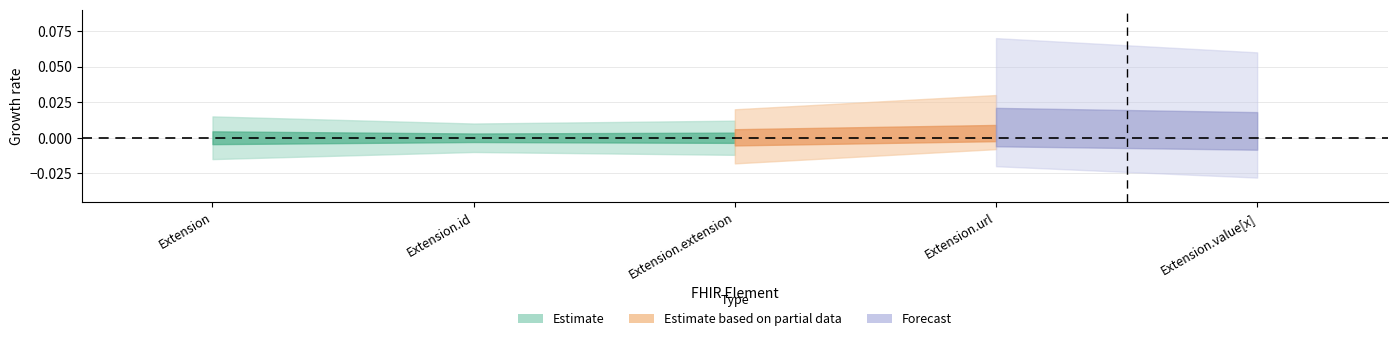

Reading left to right, what are all the values shown in this chart?

Min: Extension=0	Extension.id=0	Extension.extension=0	Extension.url=1	Extension.value[x]=0
Base Min: Extension=0	Extension.id=0	Extension.extension=0	Extension.url=1	Extension.value[x]=0